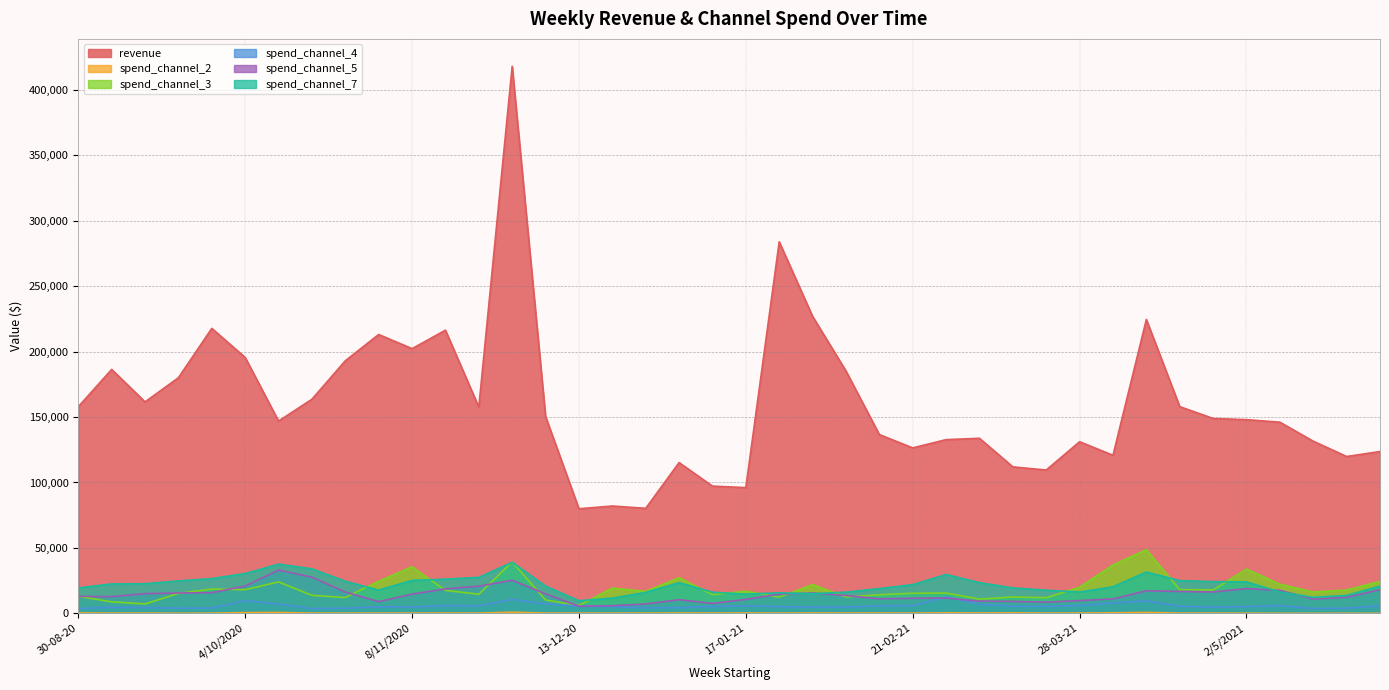

True or false: spend_channel_5 and revenue intersect in this chart.

False